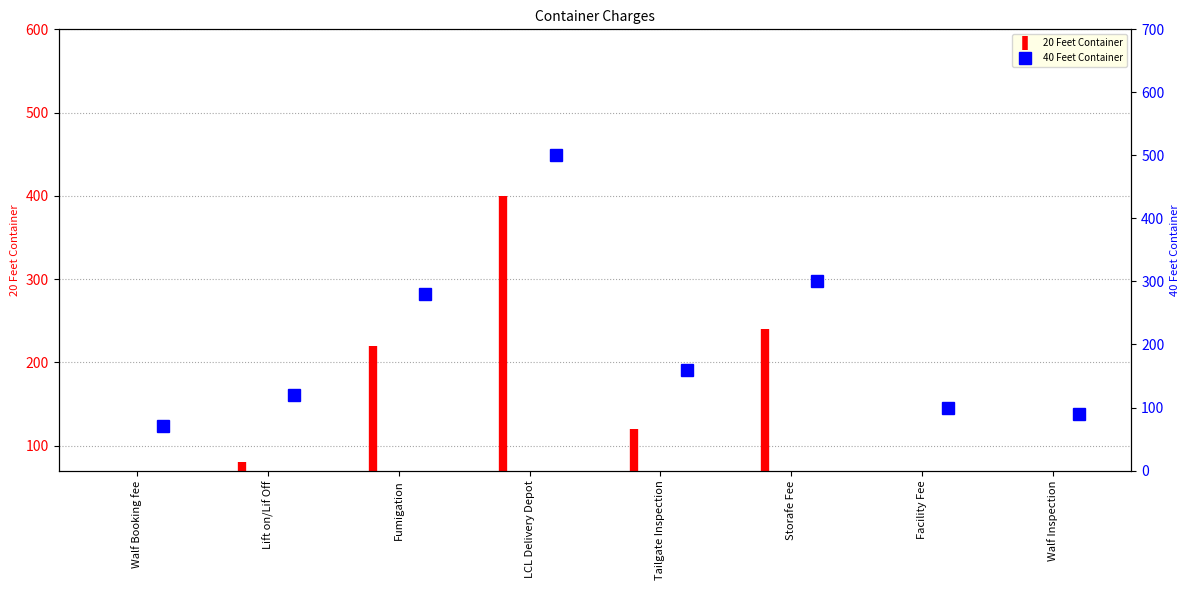

How many data points does each series have?

8